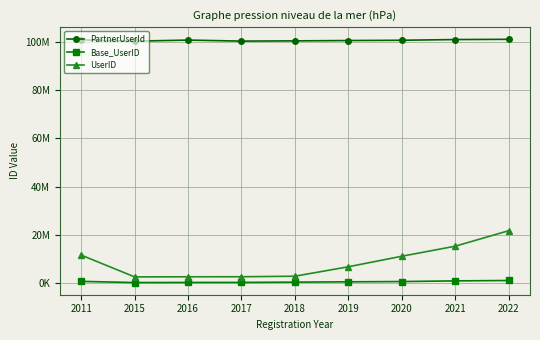

What are all the series names shown in the legend?

PartnerUserId, Base_UserID, UserID